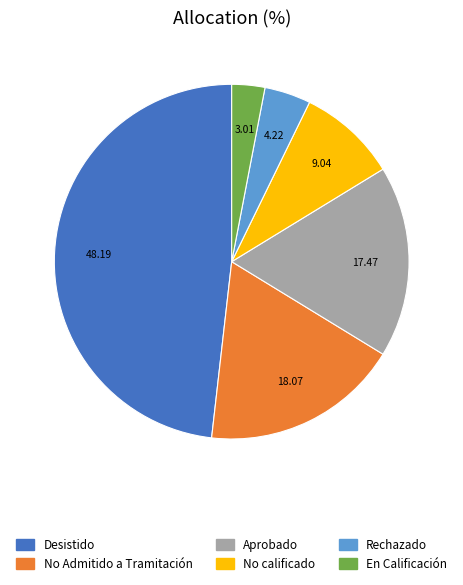

What is the largest slice in the pie chart?

Desistido